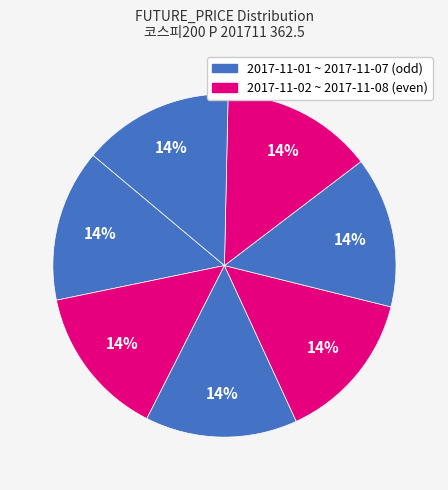

Is there any slice that represents more than half of the pie?

No